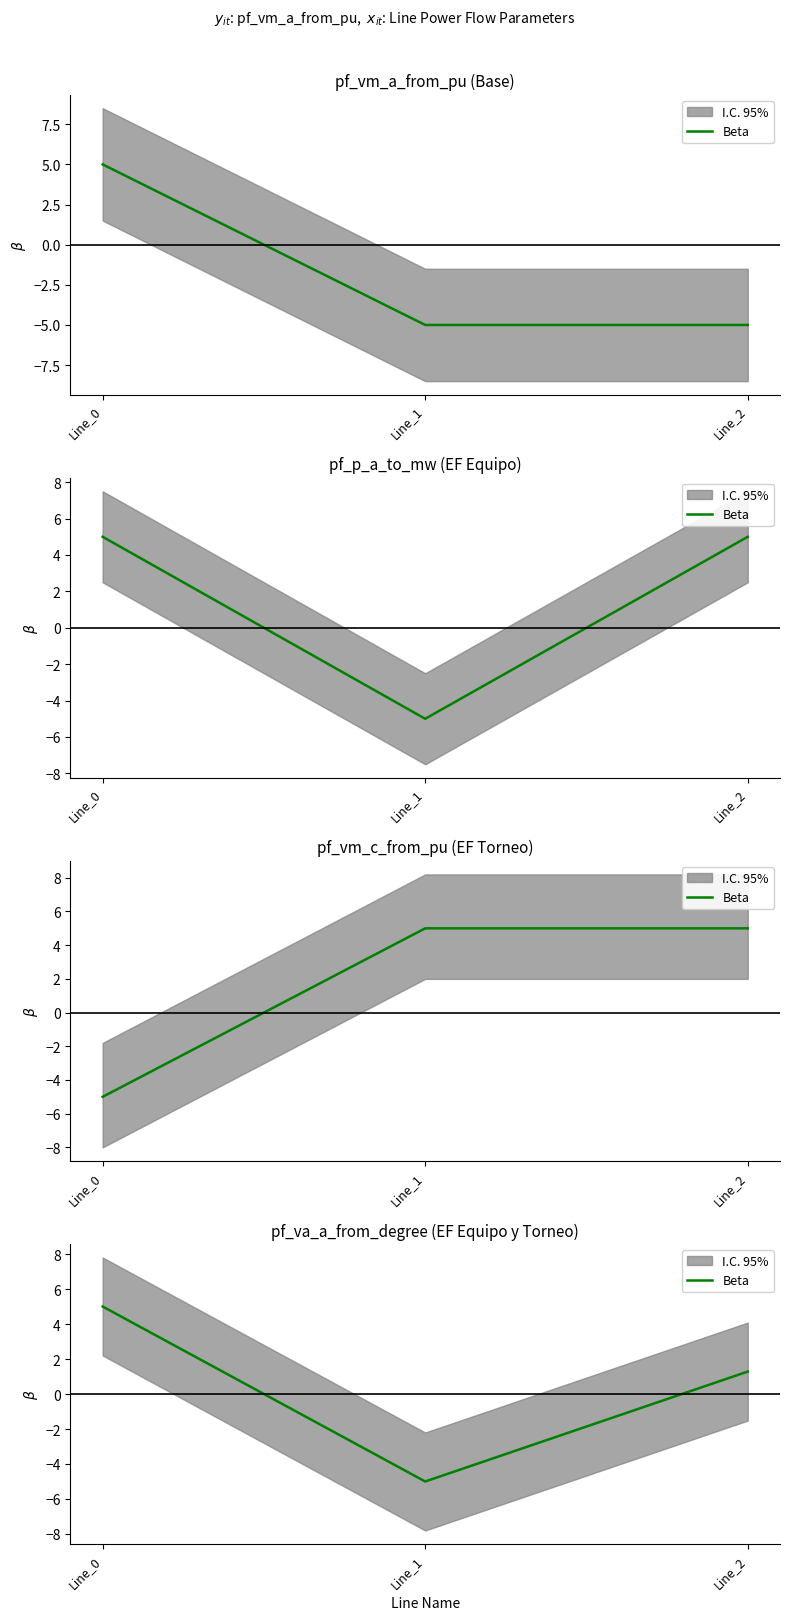

List the labels in order of value, smallest first.

Line_1, Line_2, Line_0